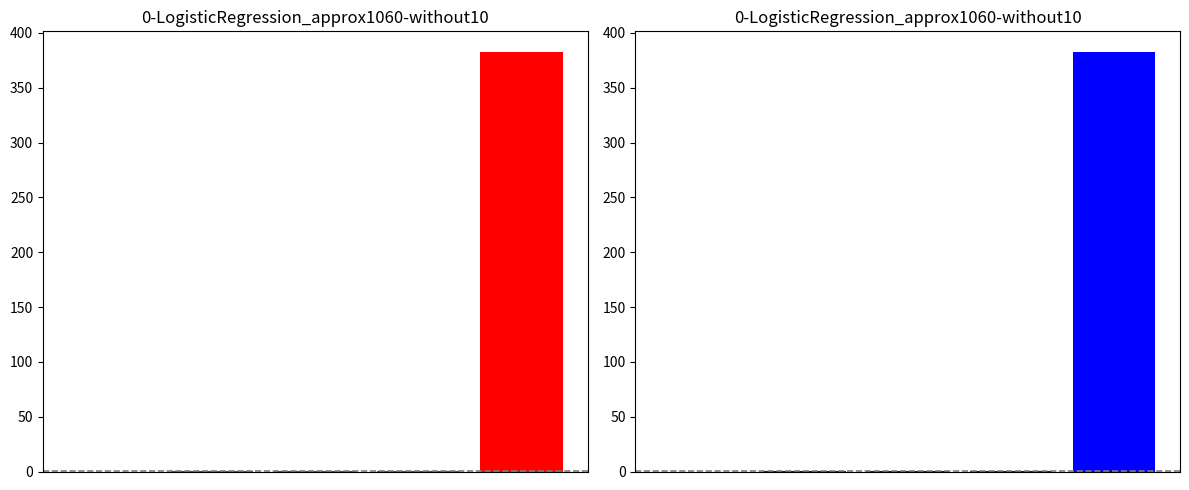

Count the number of data series in this chart.

1